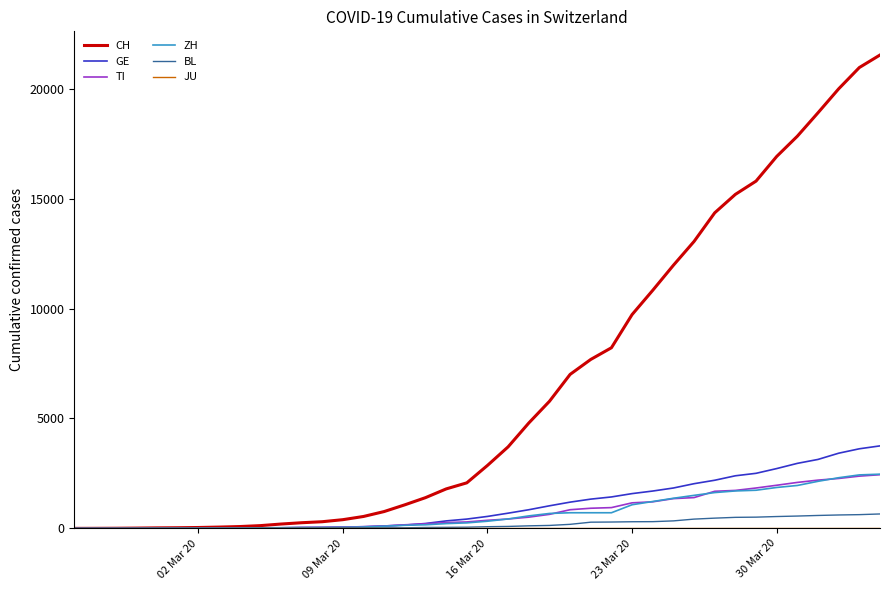

Which series has the largest range (max minus min)?

CH